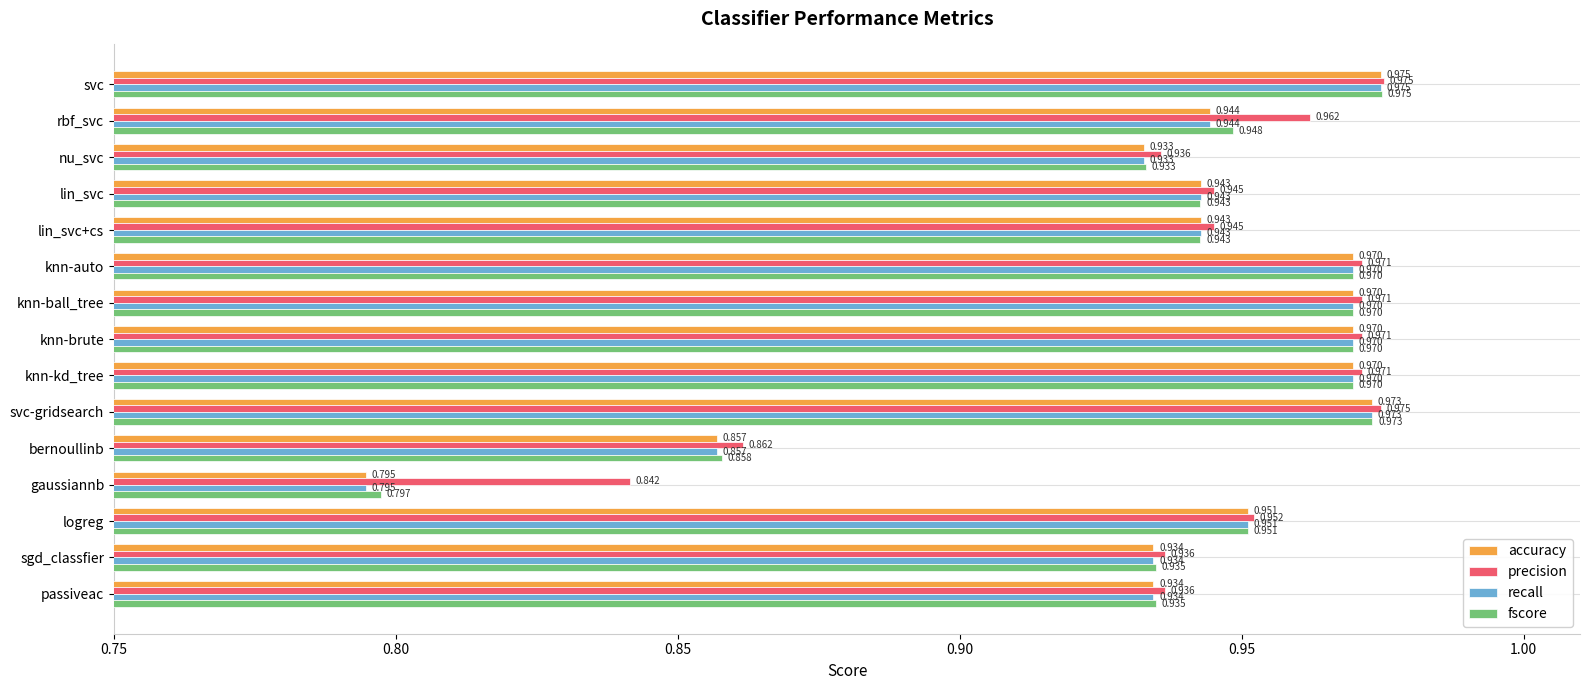

Which category has the highest value across all series?

svc